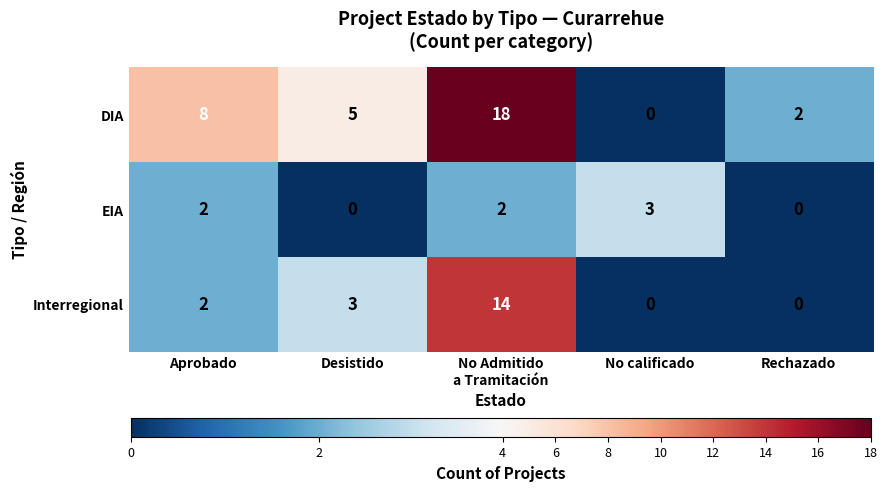

At which label is Interregional closest to 7?

Desistido